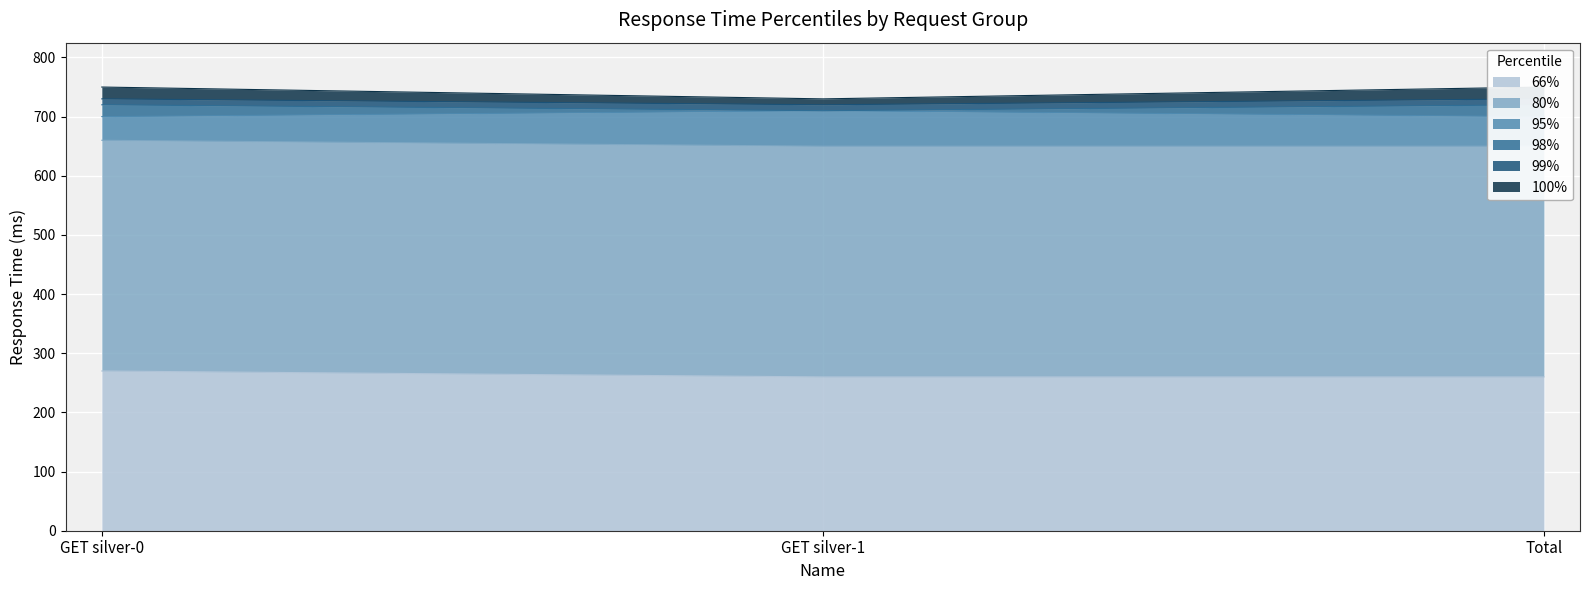

Reading left to right, list all the values displayed in this chart.

66%: GET silver-0=270	GET silver-1=260	Total=260
80%: GET silver-0=660	GET silver-1=650	Total=650
95%: GET silver-0=700	GET silver-1=710	Total=700
98%: GET silver-0=720	GET silver-1=710	Total=720
99%: GET silver-0=730	GET silver-1=720	Total=730
100%: GET silver-0=750	GET silver-1=730	Total=750